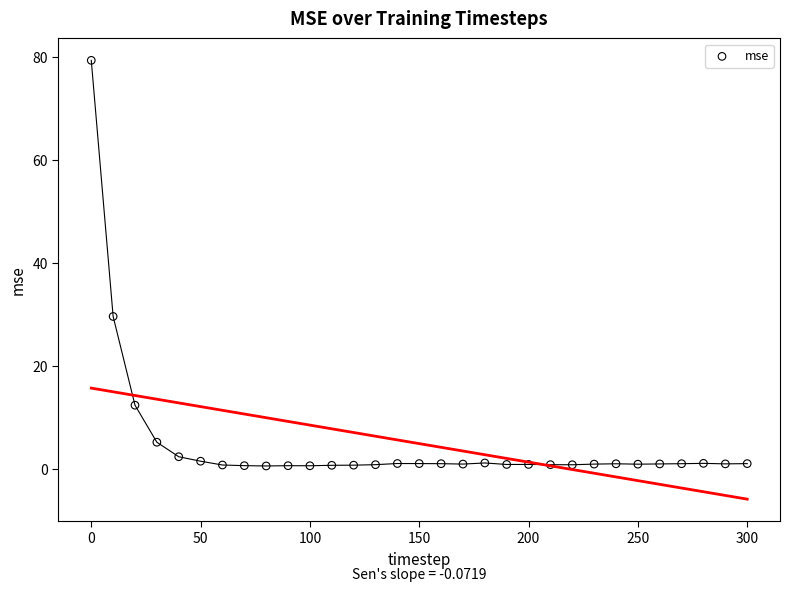

What is the range of Y values (max minus min)?

78.8